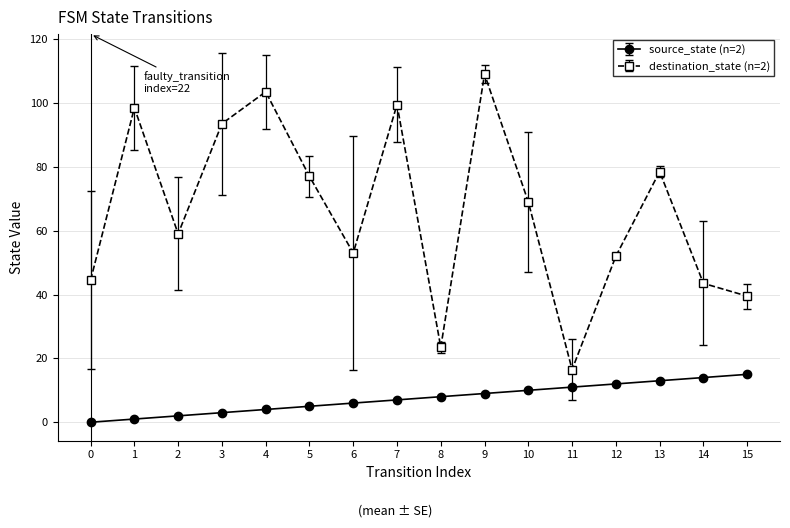

True or false: destination_state (n=2) has more than 1 points higher than both neighbors.

True